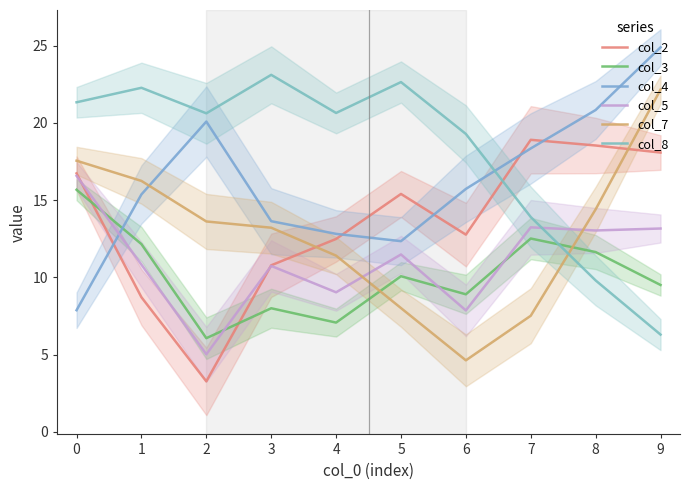

True or false: col_4 has a value of 24.9 at 9.

True